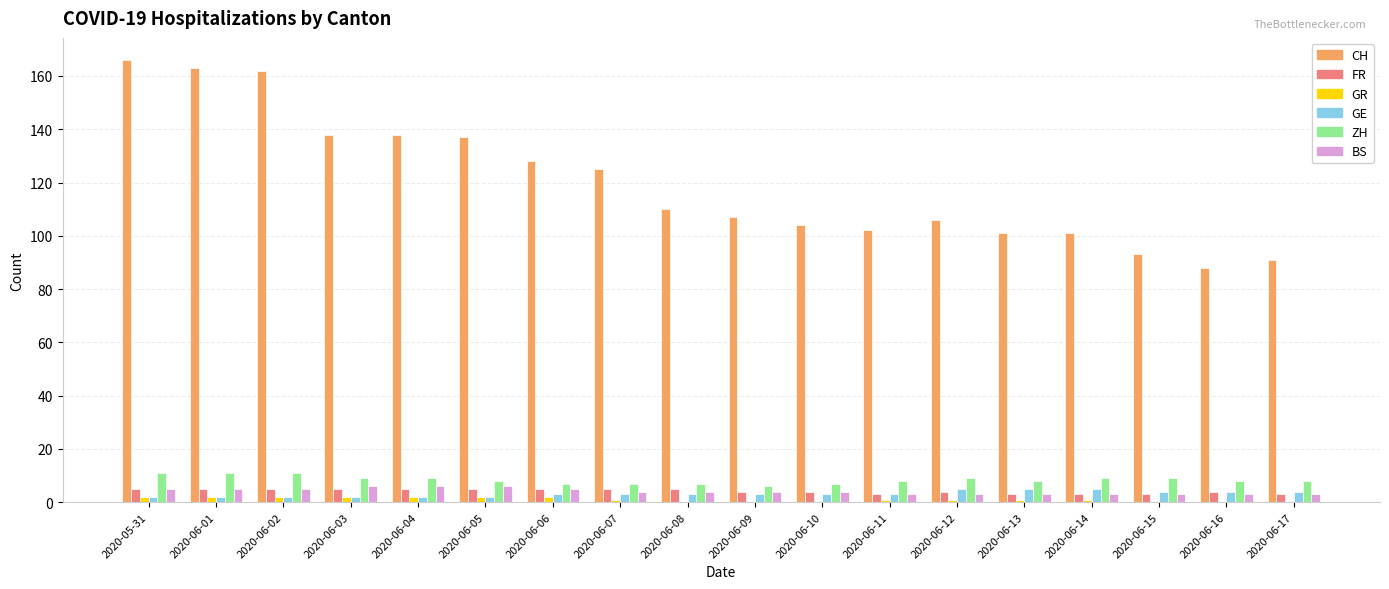

Is it true that CH equals 64 at 2020-06-11?

False